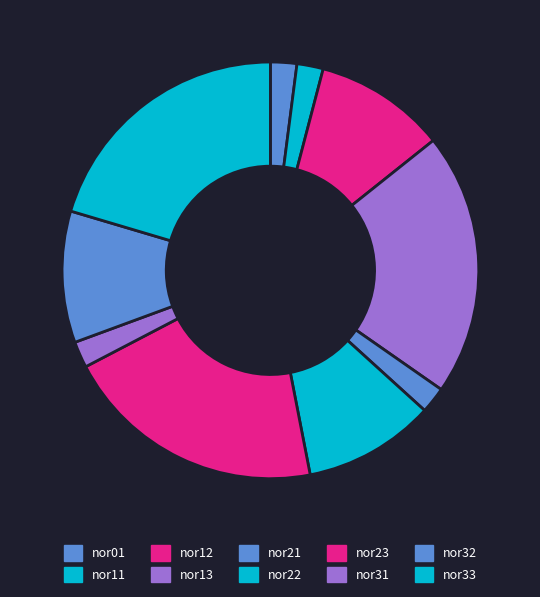

To the nearest percent, what portion does nor13 represent?

20%